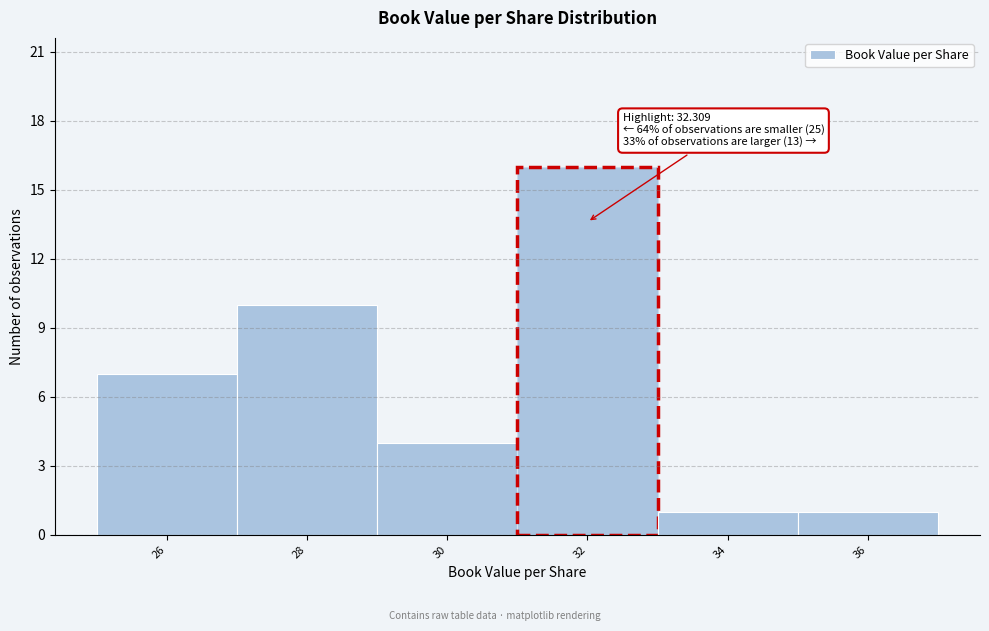

Reading left to right, extract all data points from this chart.

26=7	28=10	30=4	32=16	34=1	36=1